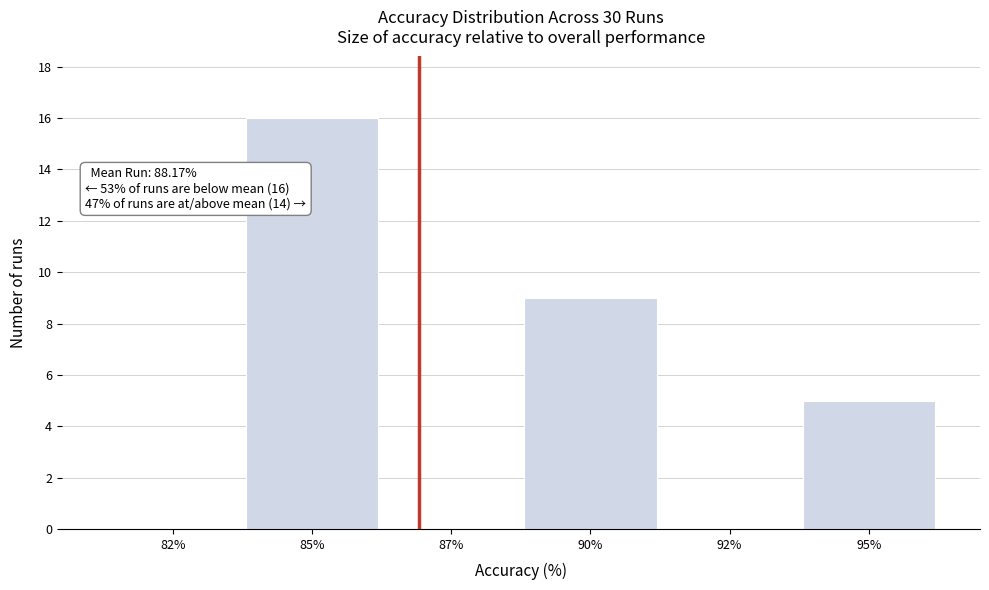

Reading left to right, what are all the values shown in this chart?

82%=0	85%=16	87%=0	90%=9	92%=0	95%=5